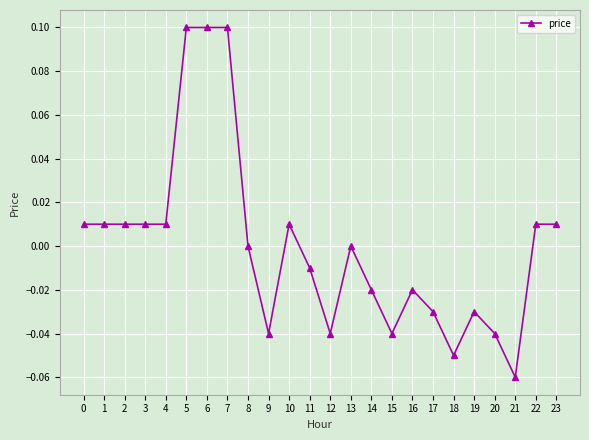

True or false: there are more than 2 points higher than both neighbors.

True